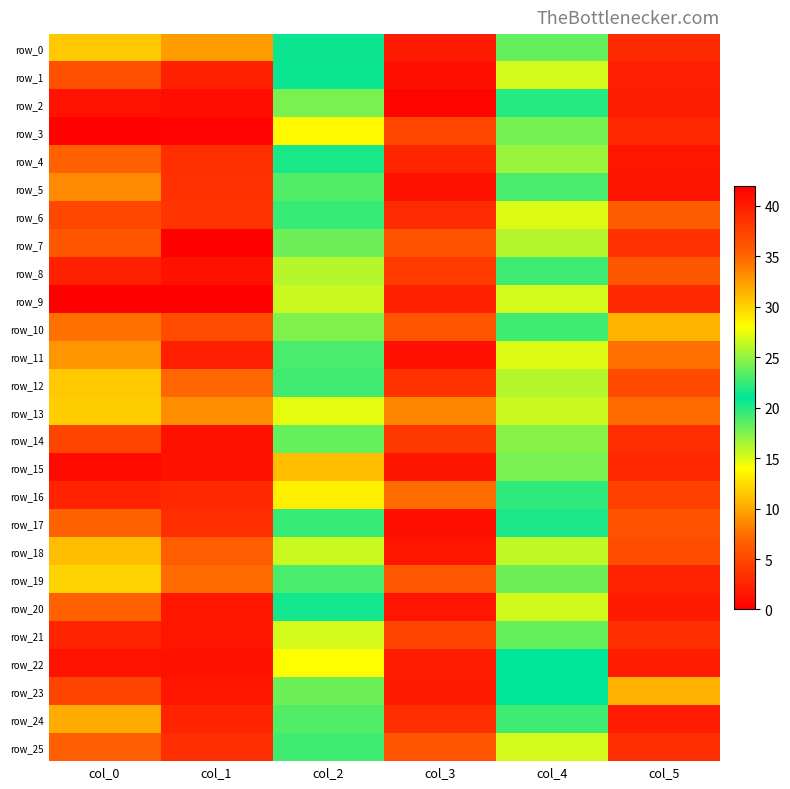

What is the sum of all row_4 values?

88.3